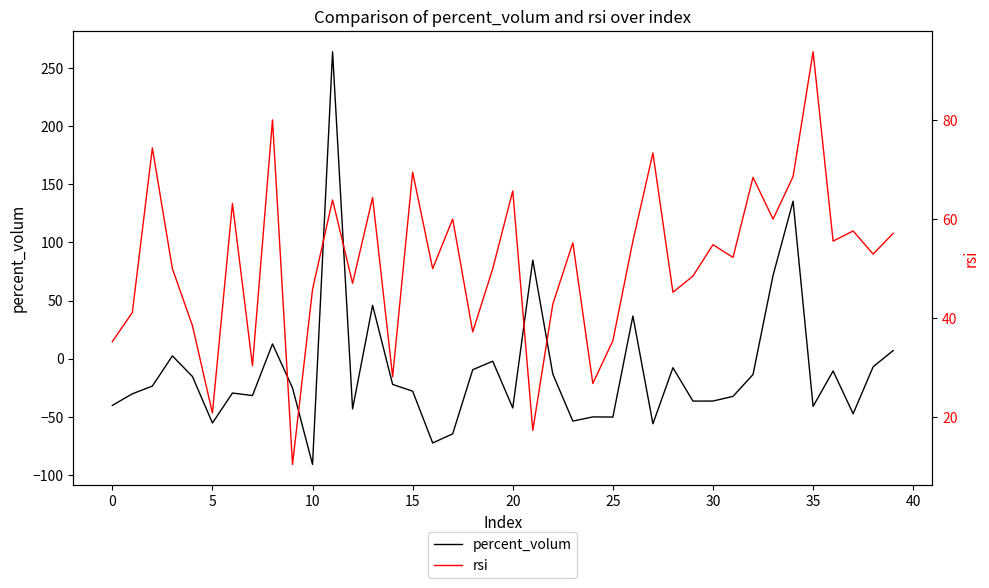

How many distinct data groups are displayed?

2